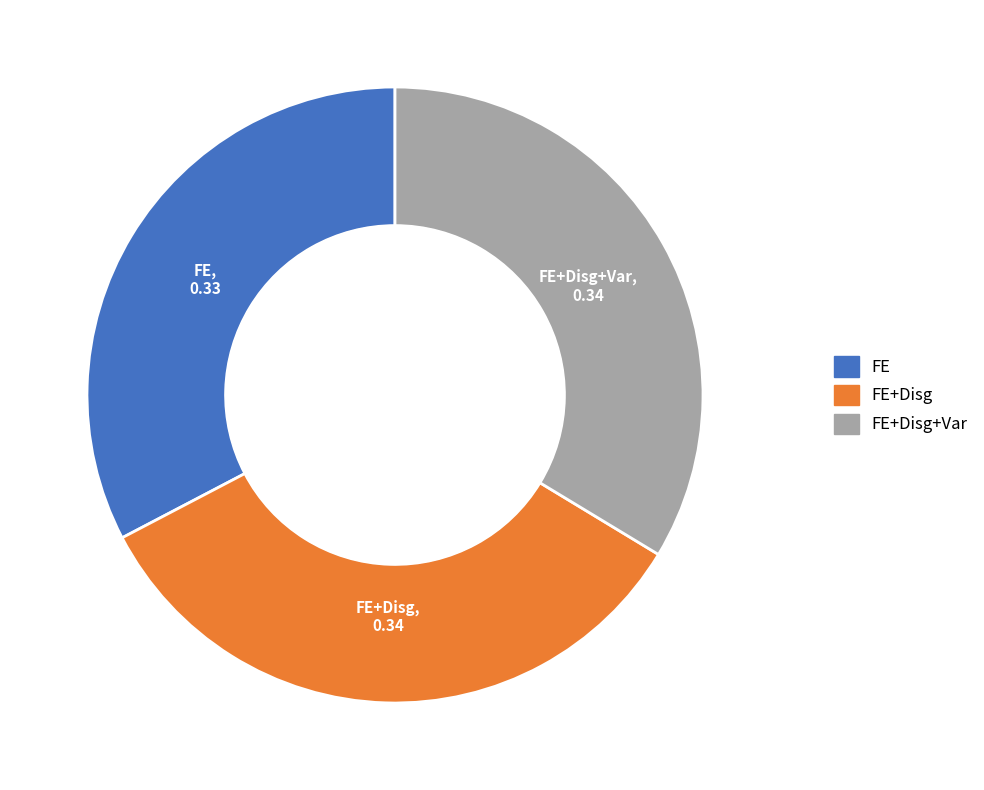

Is there a majority slice in this chart?

No